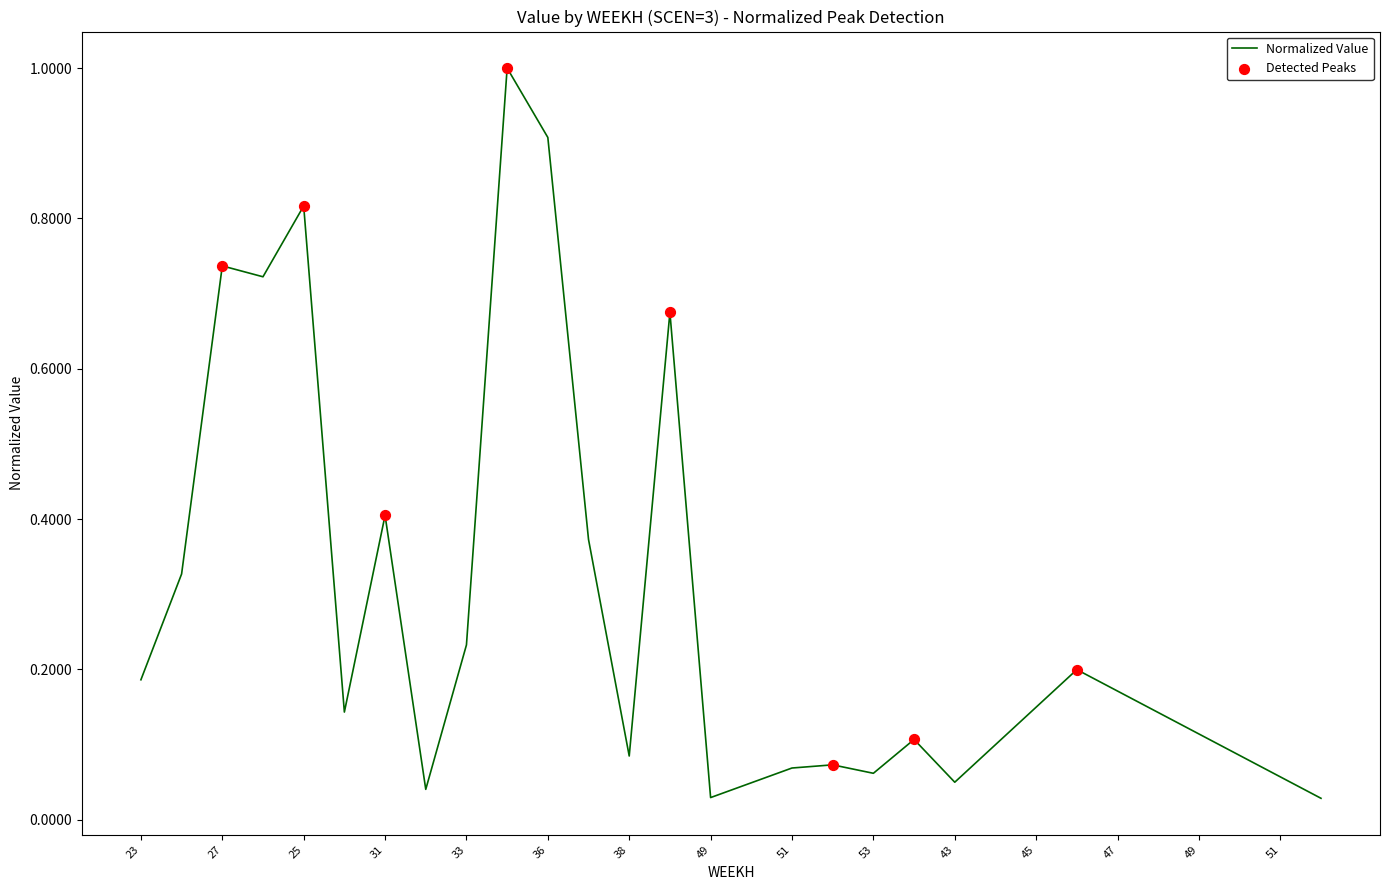

What is the greatest value displayed?

1.0